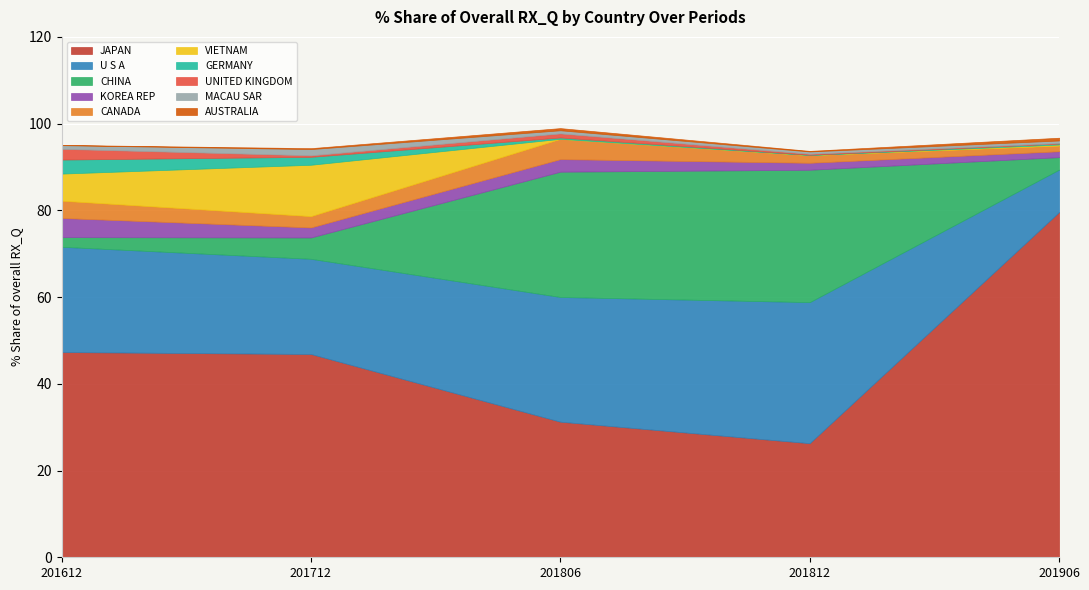

At GERMANY, list the series in order from smallest to largest.

201812_% Share, 201906_% Share, 201806_% Share, 201712_% Share, 201612_% Share